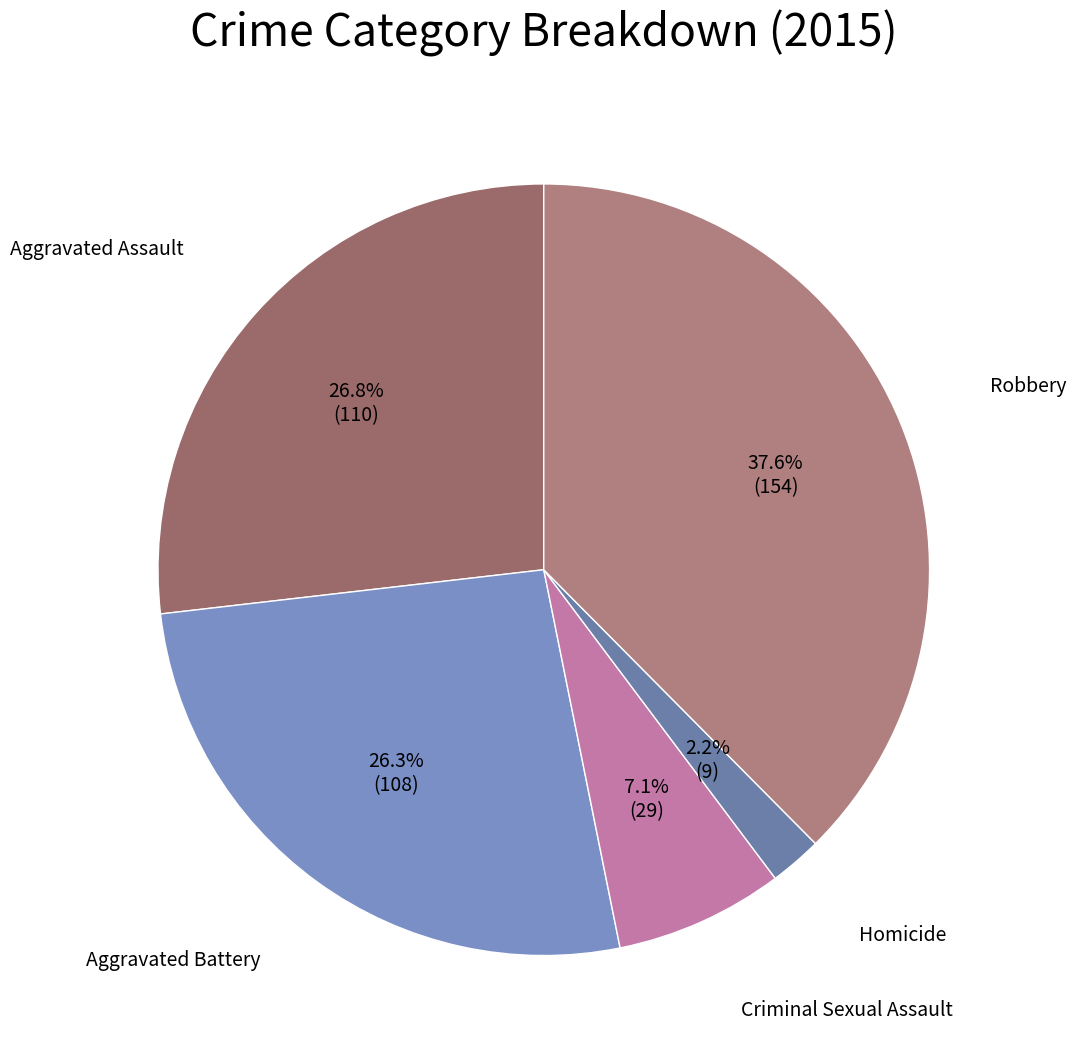

The Aggravated Battery slice represents 26% of the pie. True or false?

True